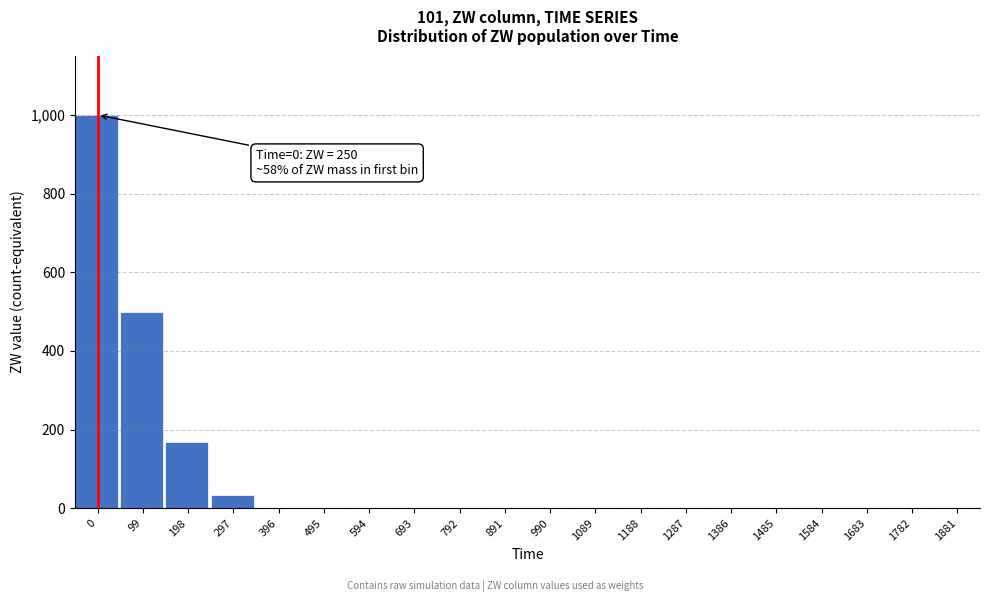

What is the greatest value displayed?

1000.0